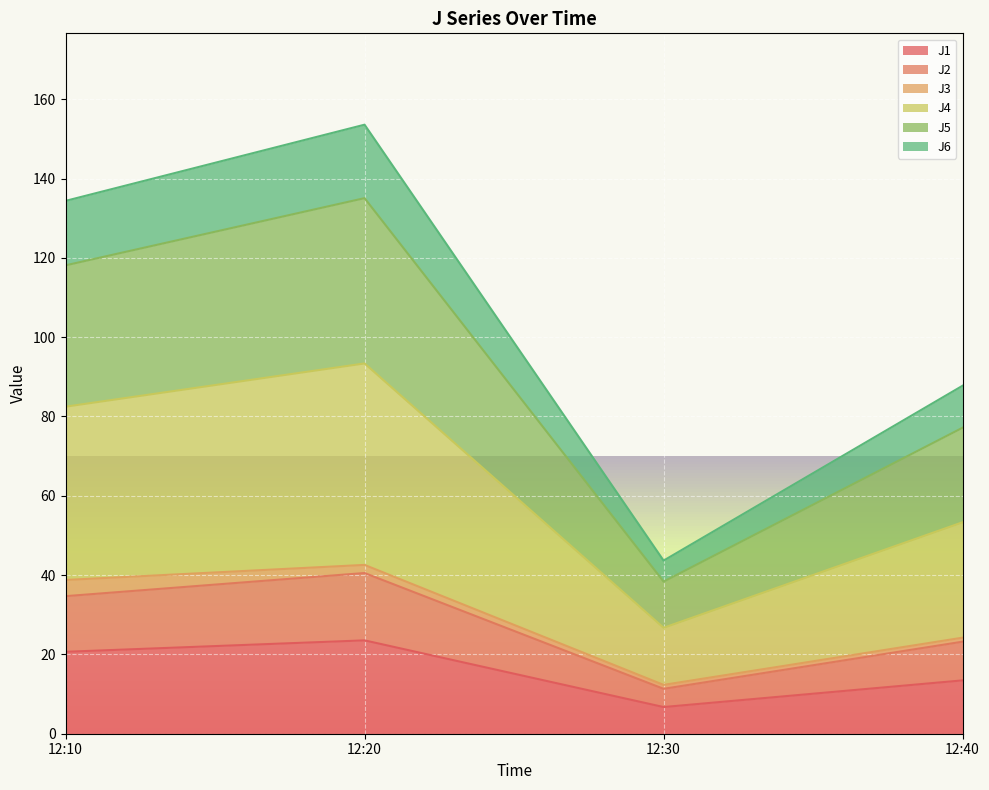

The J1 series shows 13.4 at 12:40. True or false?

True